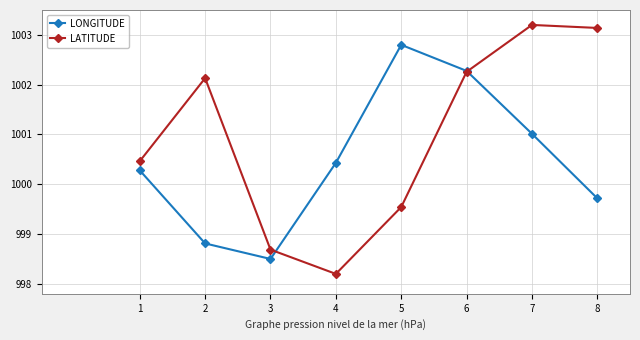

Which series has the largest total across all categories?

LATITUDE